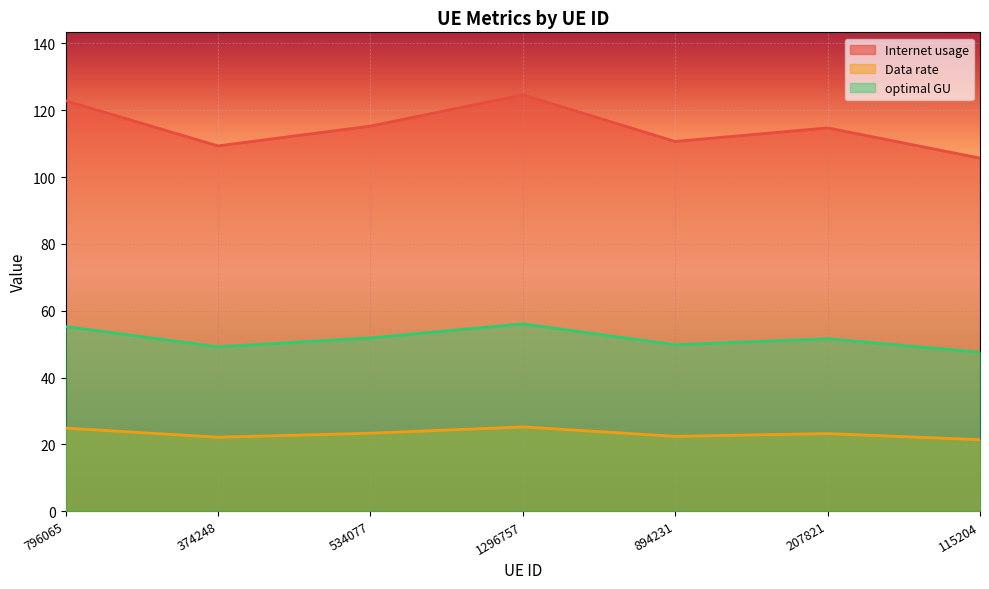

What are all the series names shown in the legend?

Internet usage, Data rate, optimal GU